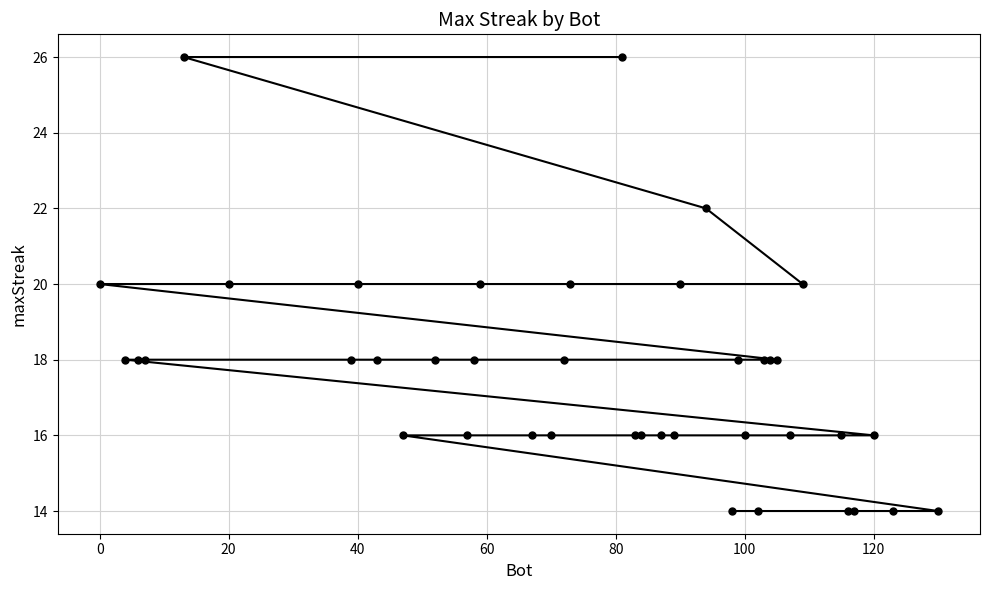

How many lines are shown in the chart?

1